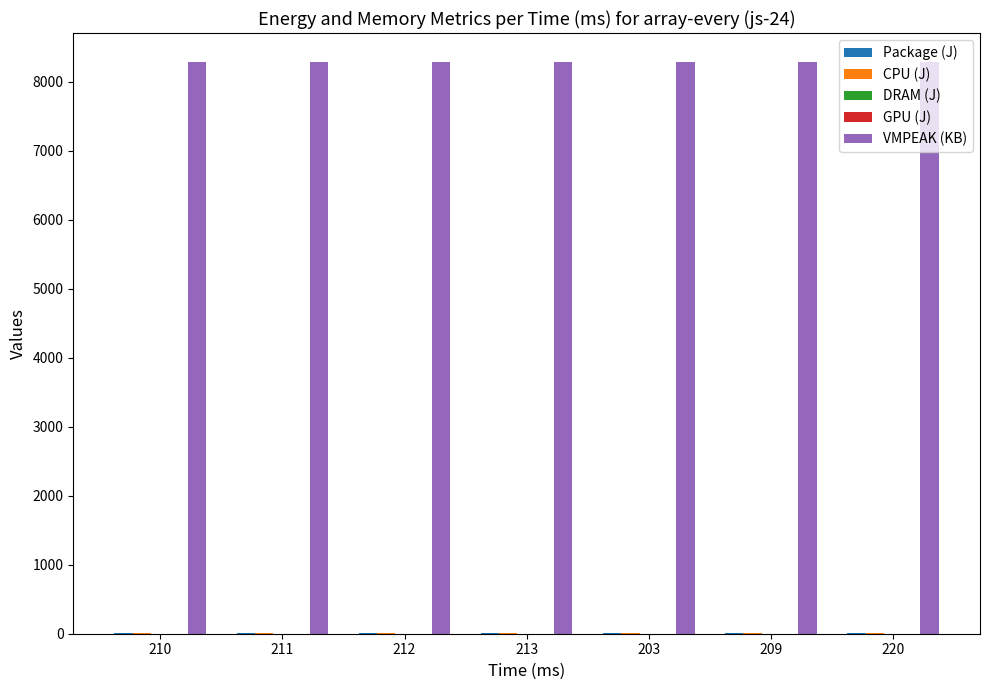

What is the greatest value displayed?

8292.0